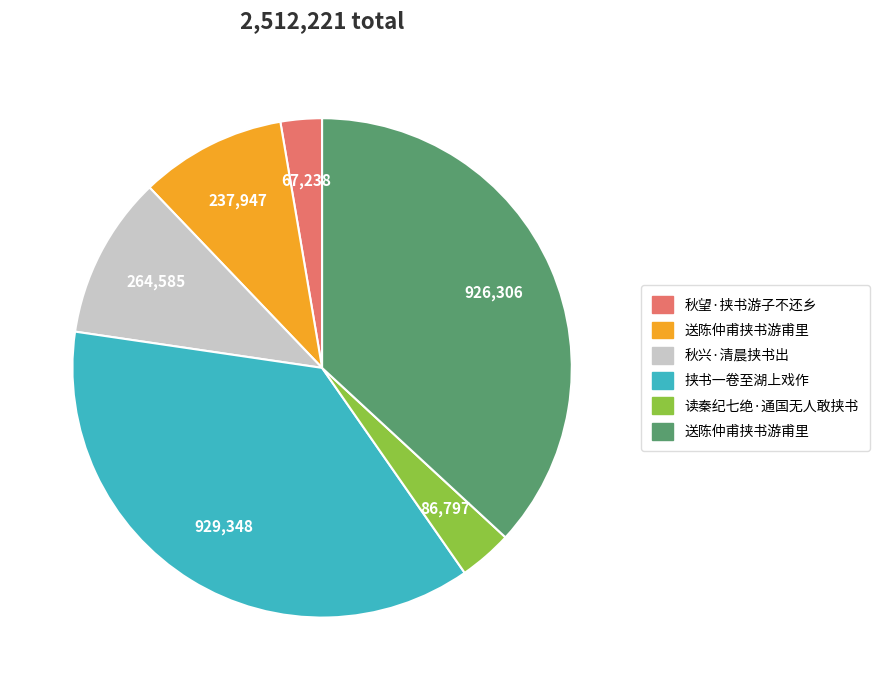

Does any single category account for the majority?

No